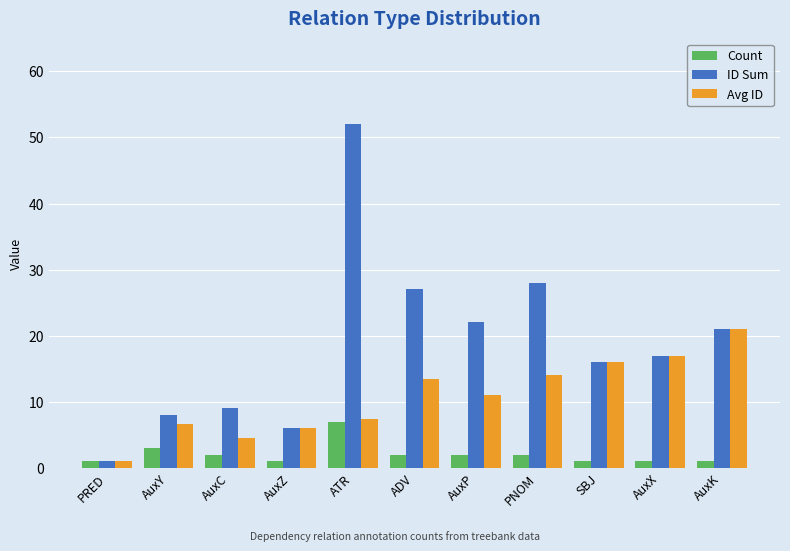

Reading left to right, list all the values displayed in this chart.

Count: 1.0	3.0	2.0	1.0	7.0	2.0	2.0	2.0	1.0	1.0	1.0
ID Sum: 1.0	8.0	9.0	6.0	52.0	27.0	22.0	28.0	16.0	17.0	21.0
Avg ID: 1.0	6.7	4.5	6.0	7.4	13.5	11.0	14.0	16.0	17.0	21.0